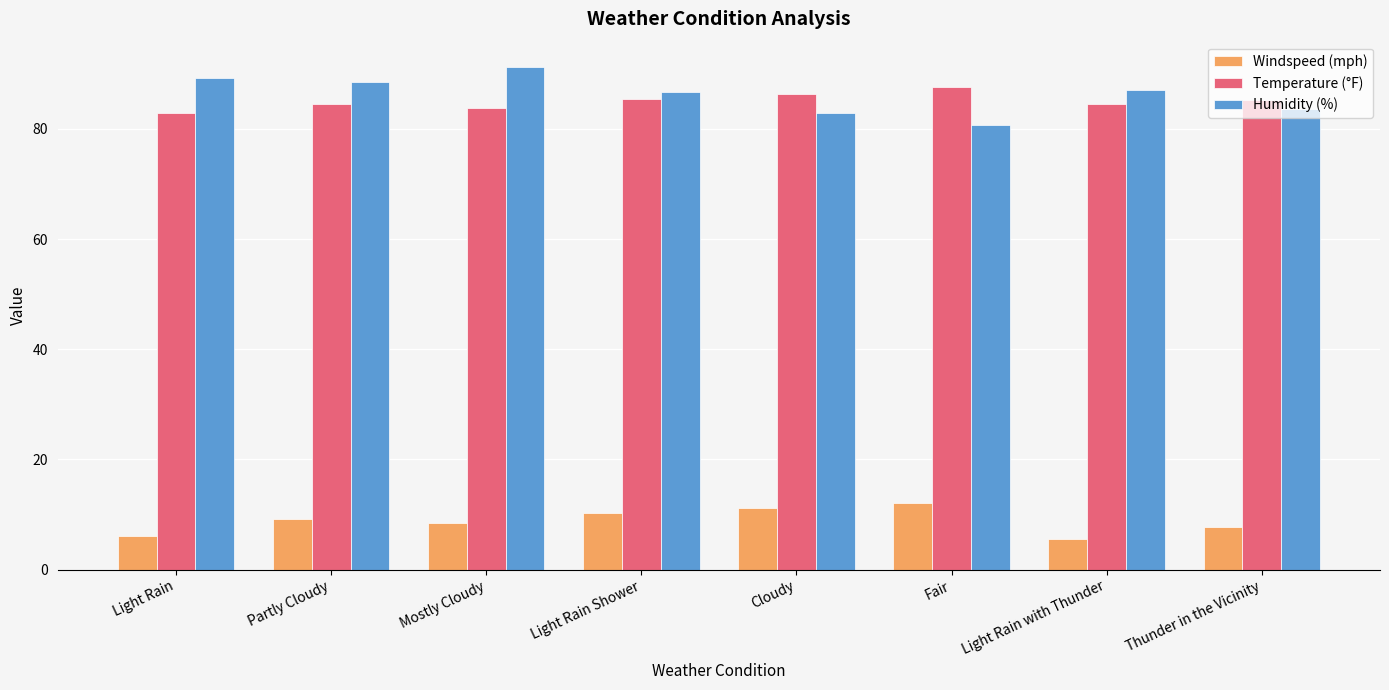

Where does the Temperature (°F) series first go above 85?

Light Rain Shower